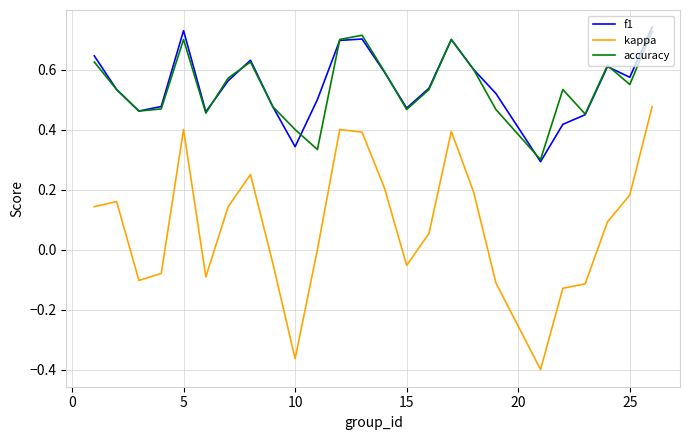

True or false: accuracy and kappa cross at least once.

False